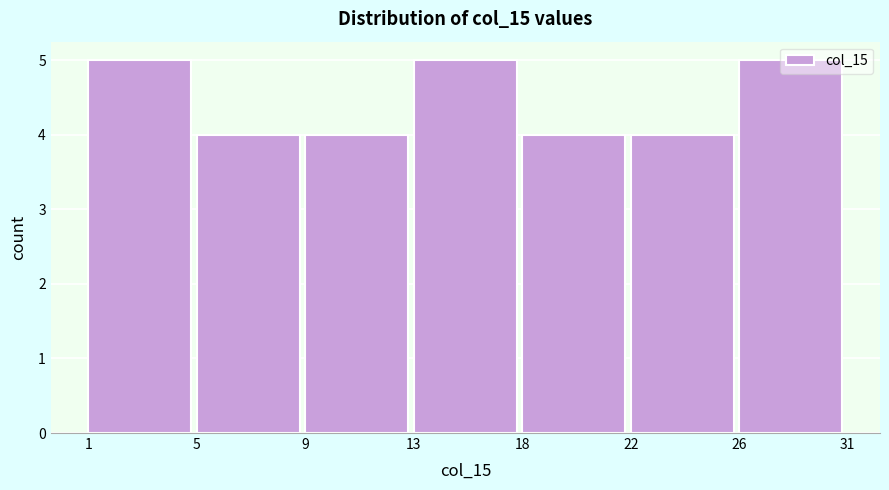

What is the greatest value displayed?

5